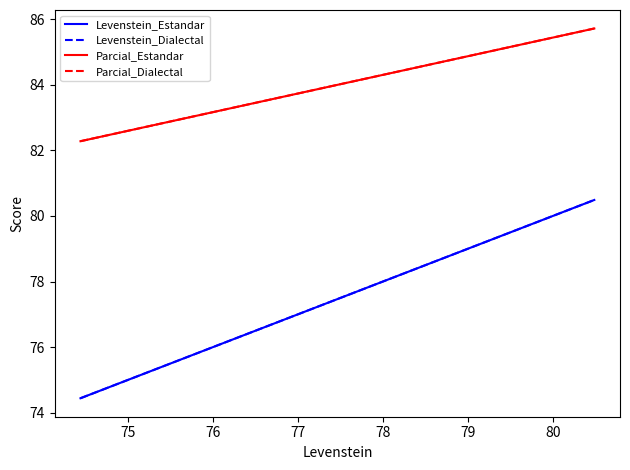

Is the value of Parcial_Dialectal at 75 greater than the value of Parcial_Estandar at 74?

Yes